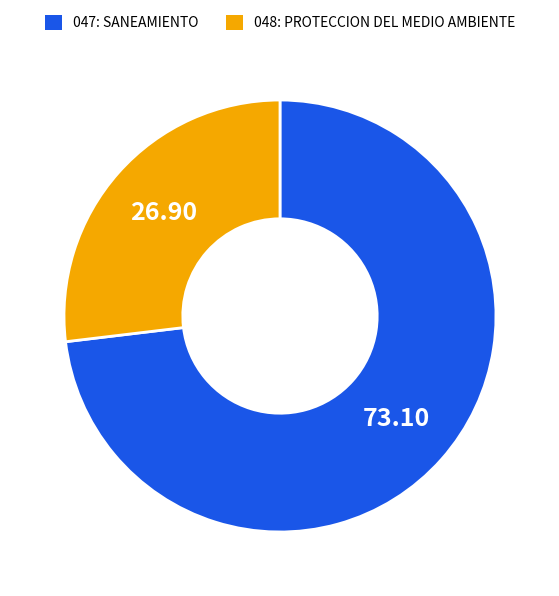

Is the sum of 047: SANEAMIENTO and 048: PROTECCION DEL MEDIO AMBIENTE greater than half?

Yes